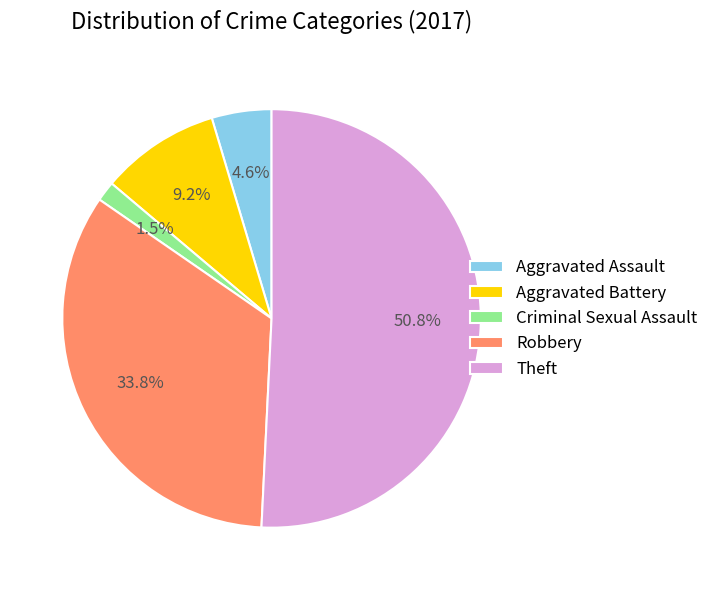

Which slice represents more than half of the pie?

Theft